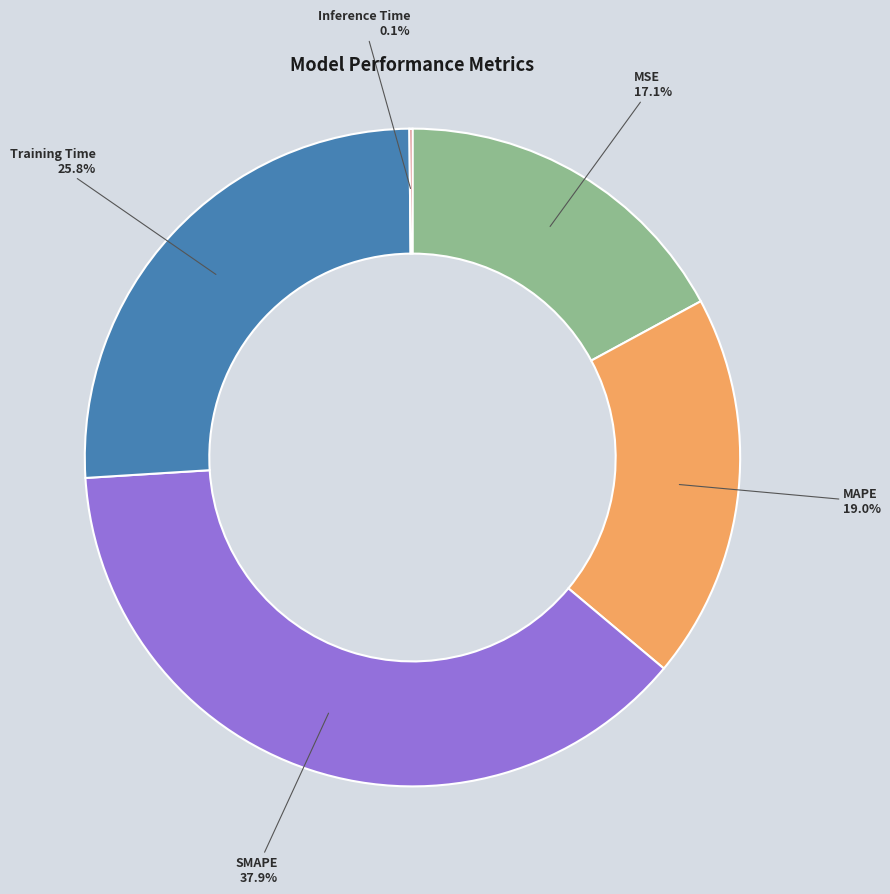

What percentage is the MSE slice, to the nearest percent?

17%